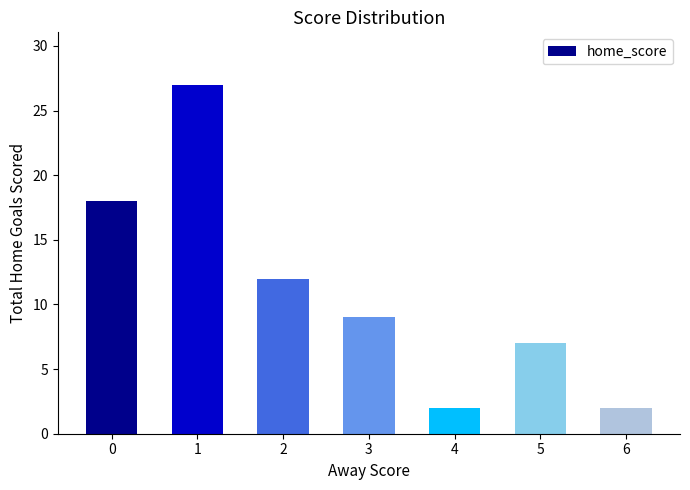

What is the greatest value displayed?

27